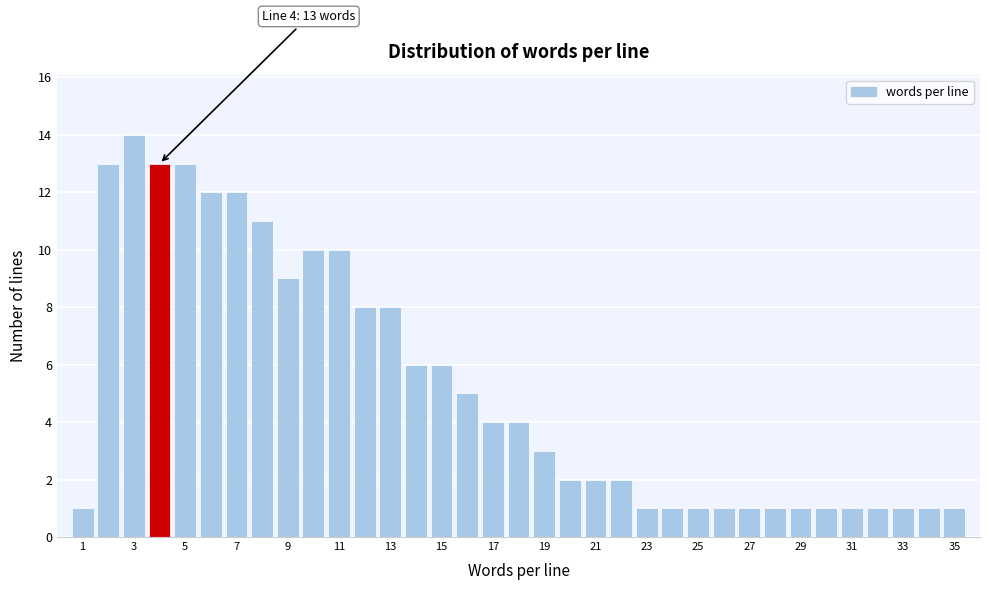

Over which range of the x-axis is the bar tallest?

2.5 to 3.5